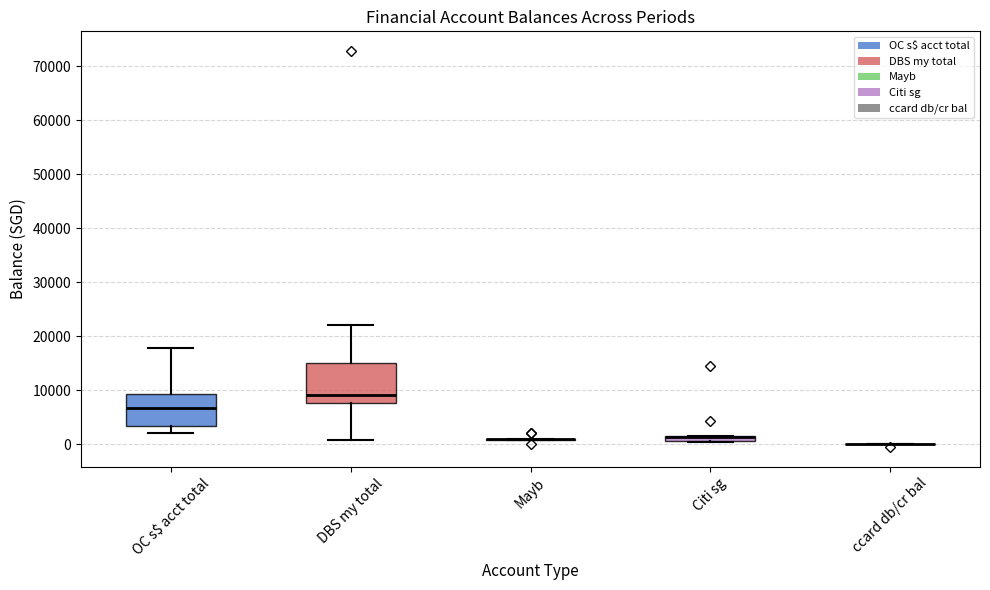

Comparing the boxes themselves (not the whiskers), which one is the tallest?

DBS my total